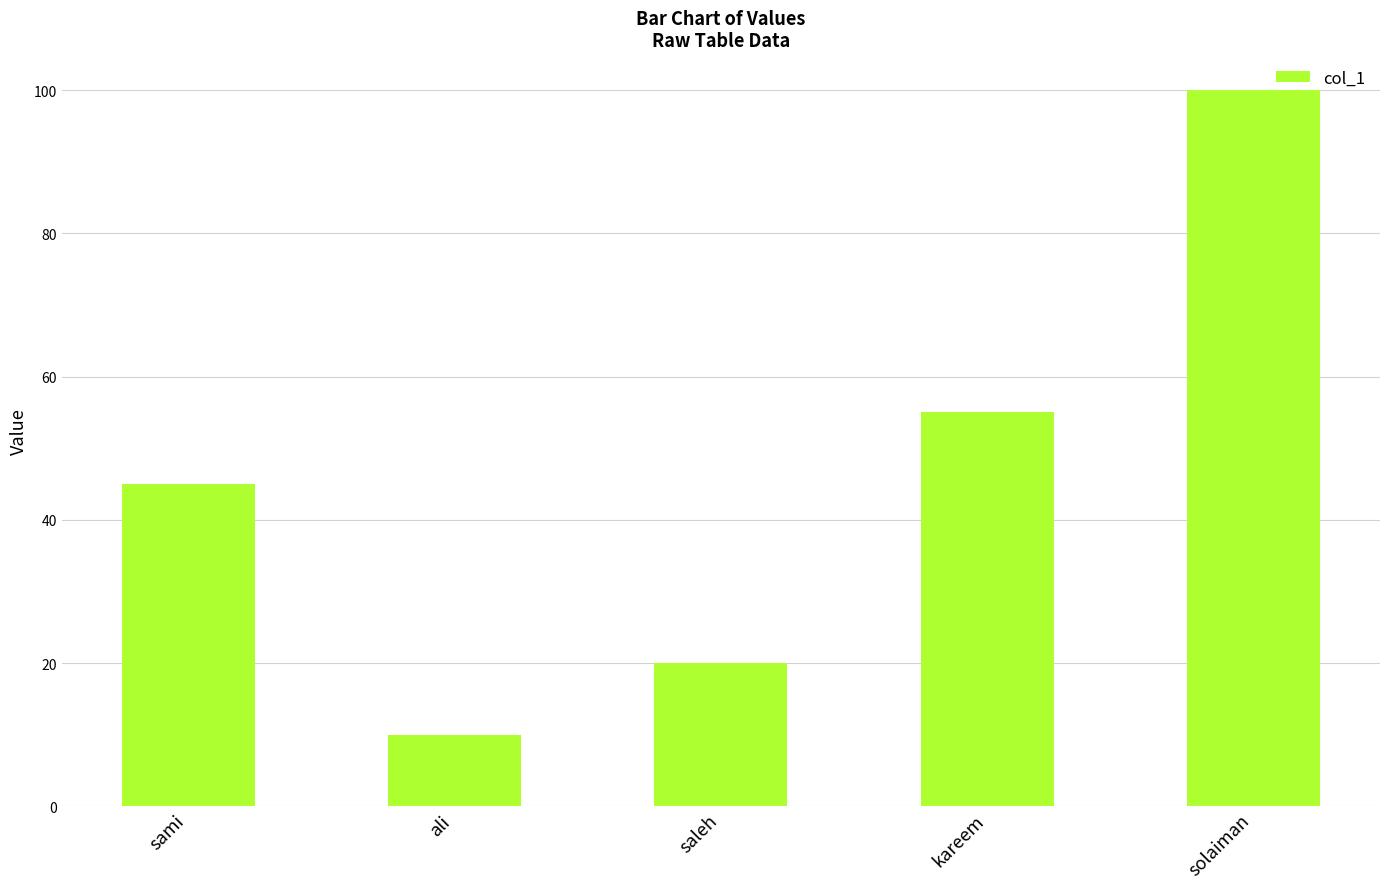

At which label is the value closest to 55?

kareem